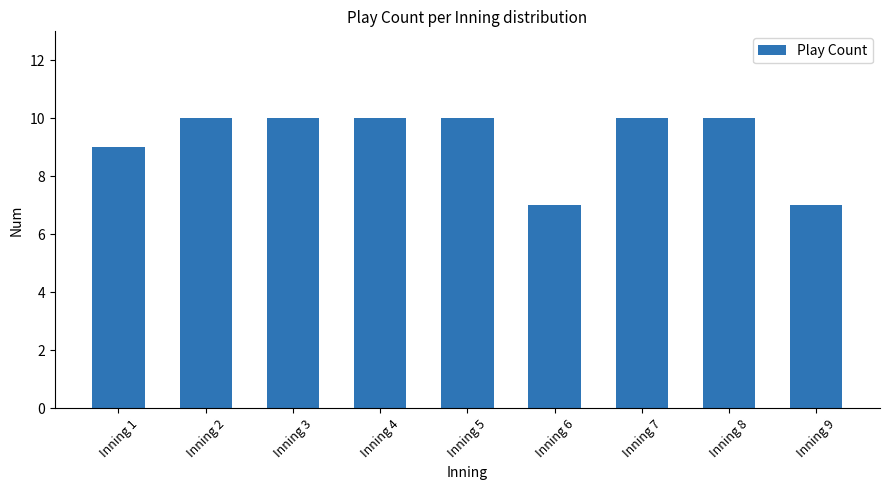

What is the value of the 4th bar from the left?

10